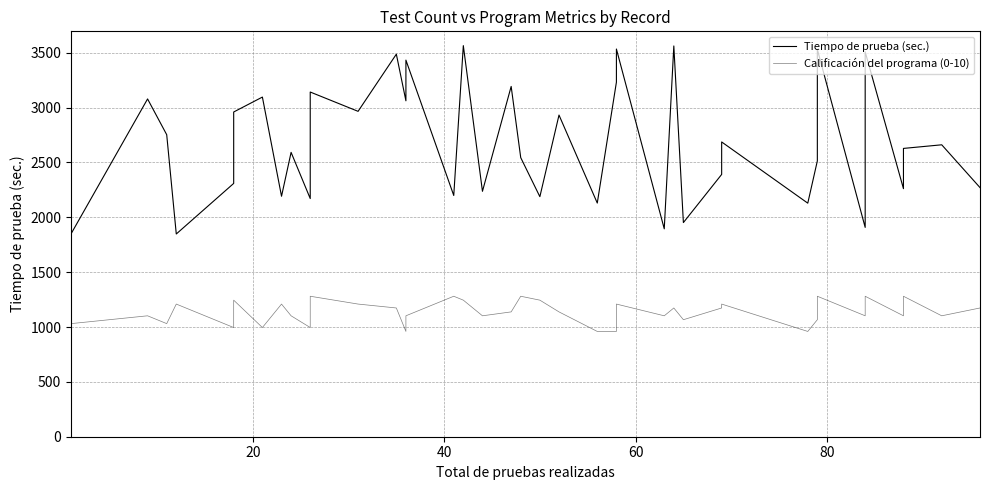

True or false: Tiempo de prueba (sec.) and Calificación del programa (0-10) intersect in this chart.

False